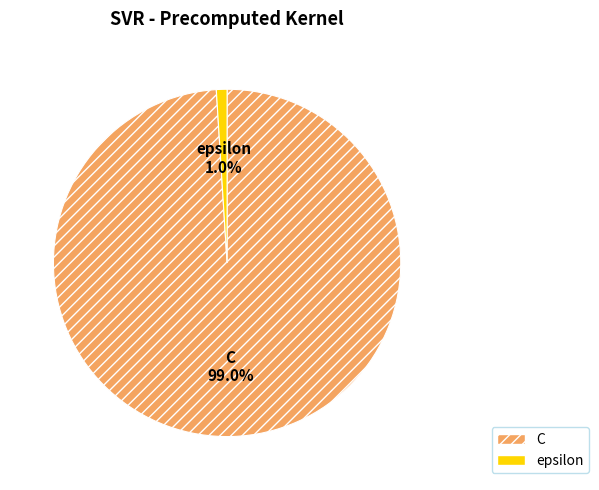

Is there a majority slice in this chart?

Yes